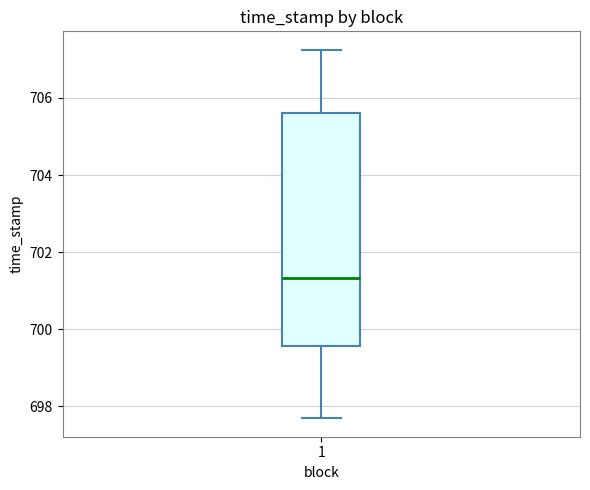

Where is the lower edge of the box at x = 1 on the y-axis? The values are not printed on the chart, so give them approximately, as read against the axis.

699.6